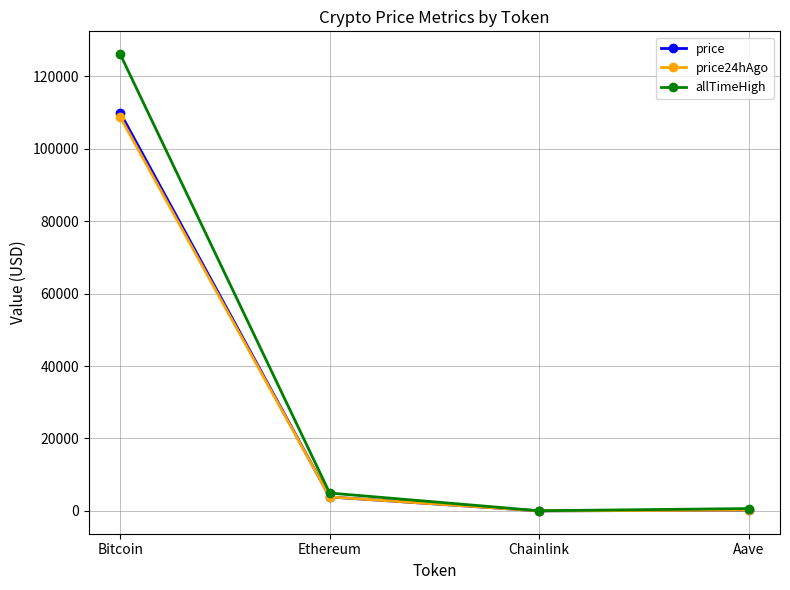

At which category does the chart reach its peak across all series?

Bitcoin